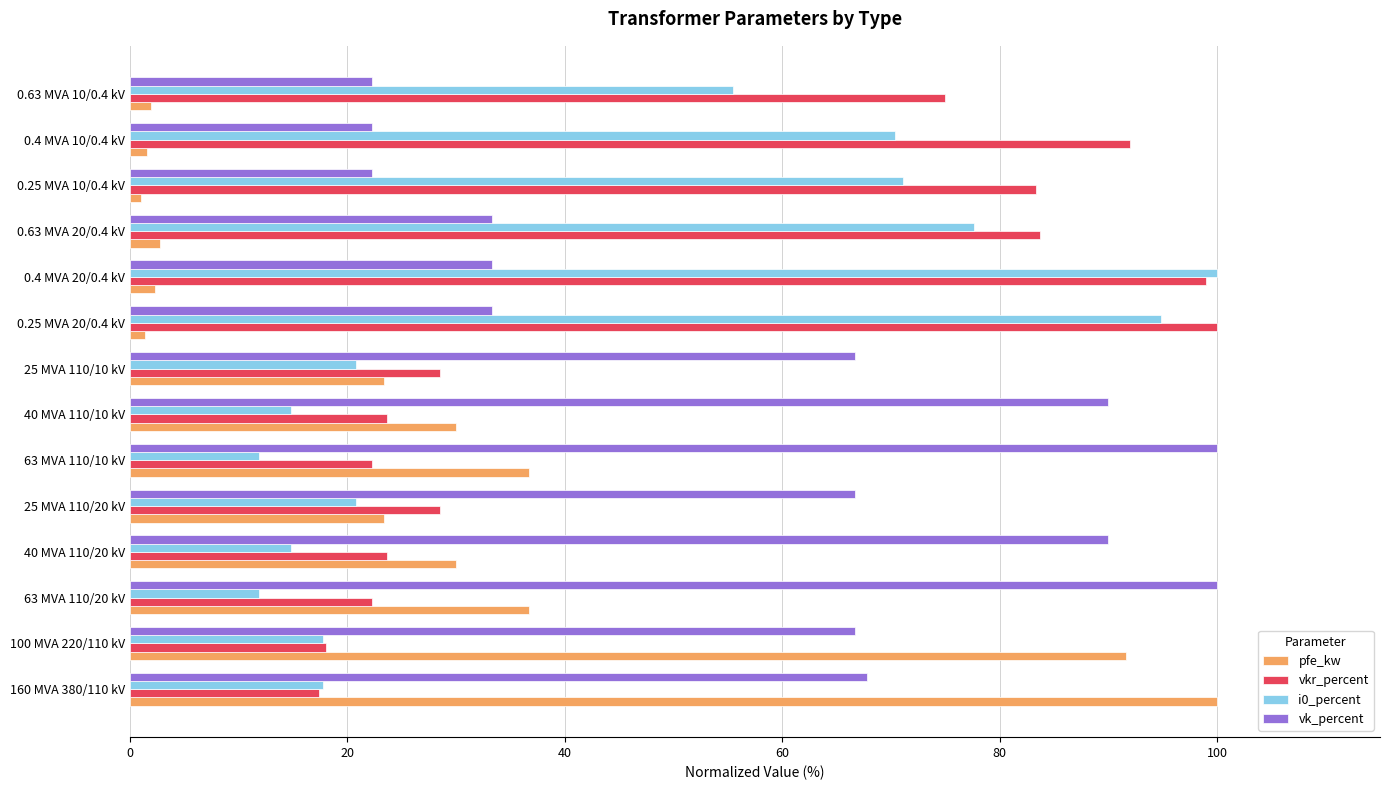

Is it true that i0_percent equals 8.2 at 63 MVA 110/10 kV?

False